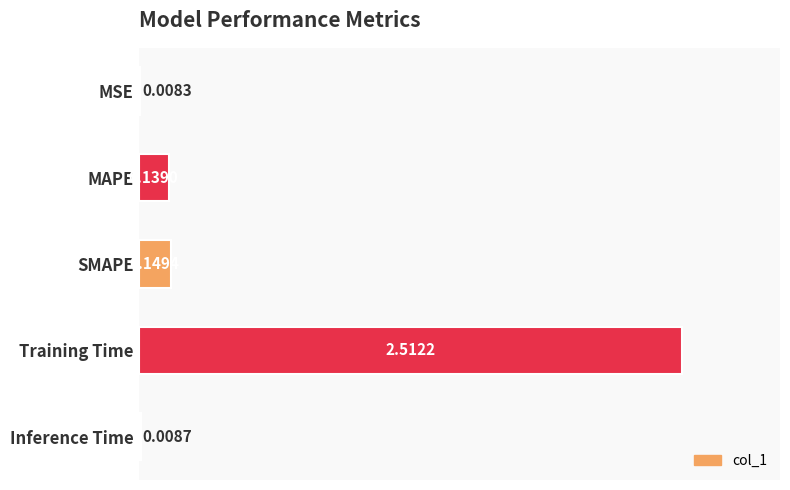

How many categories are shown in the chart?

5